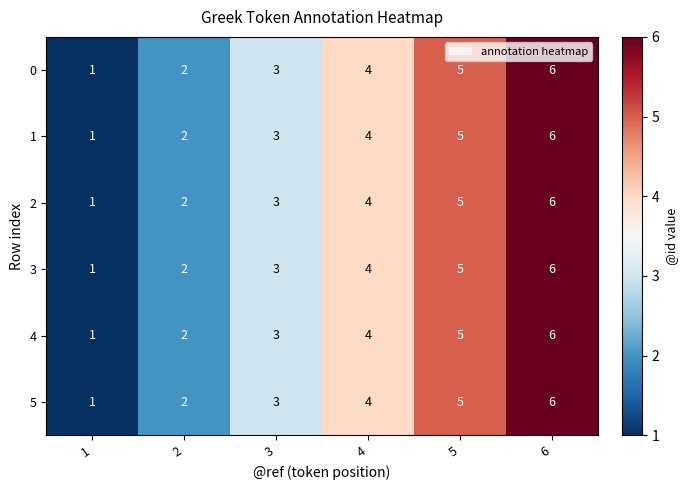

At which category is the sum across all series the highest?

6